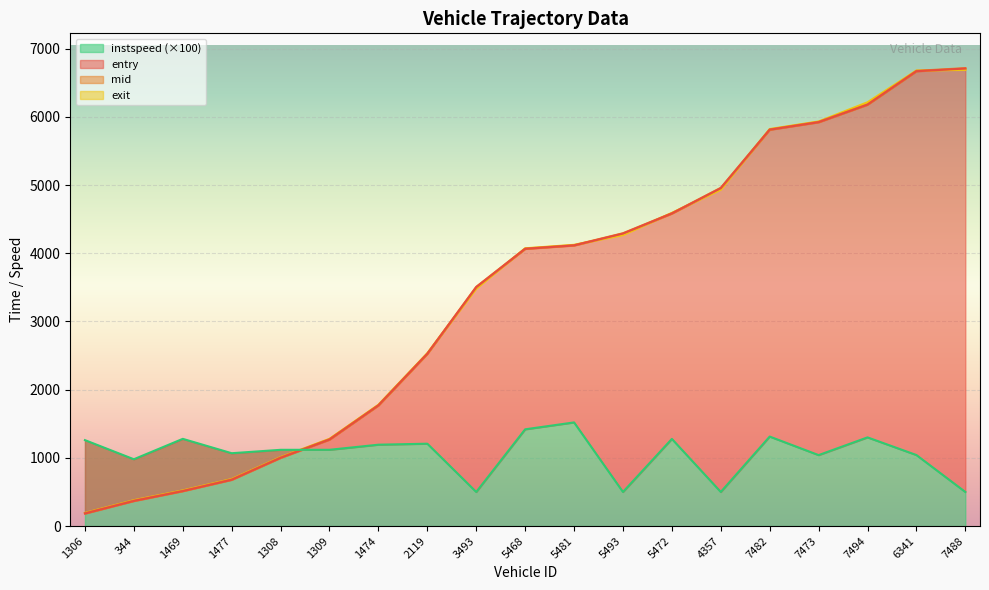

What is the label of the 19th point from the left?

7488